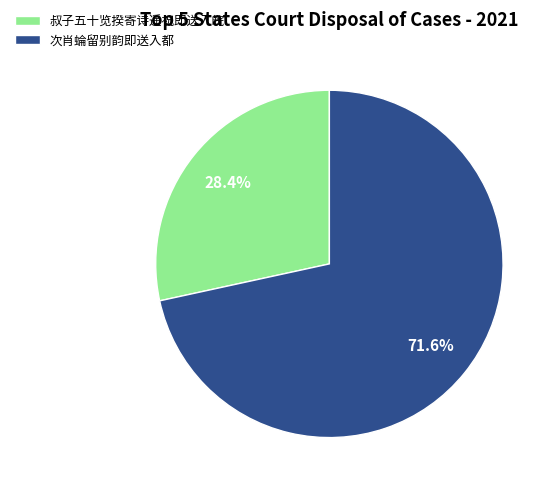

Combined, do 次肖蜦留别韵即送入都 and 叔子五十览揆寄诗遥祝即送入皖 account for over 50%?

Yes